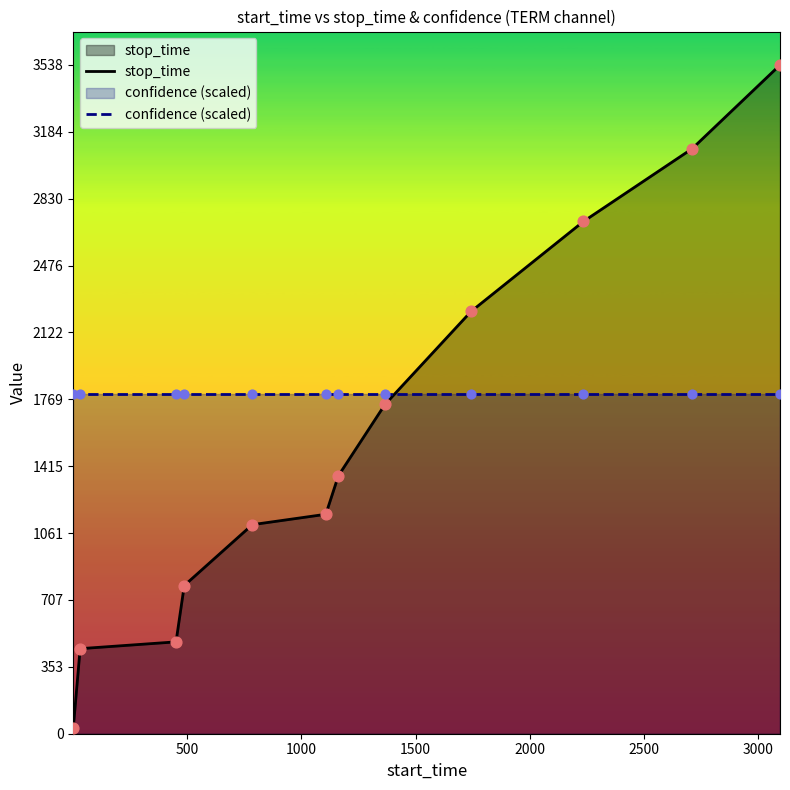

Which series has the largest Y range (max minus min)?

stop_time